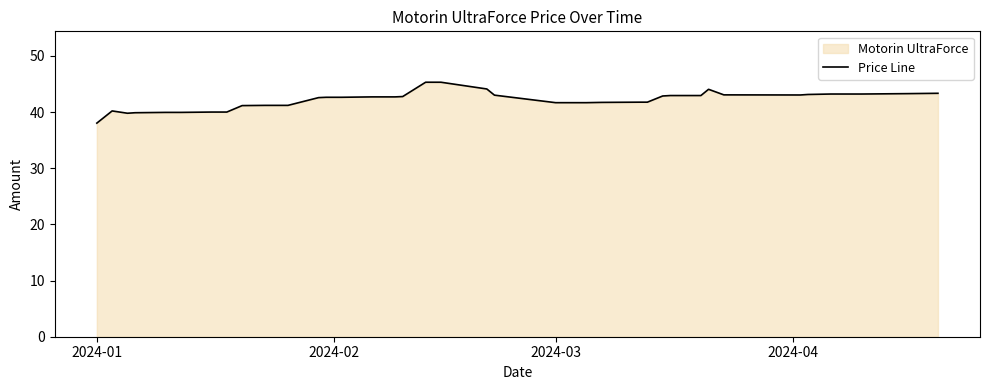

Which category has the lowest value across all series?

2024-01